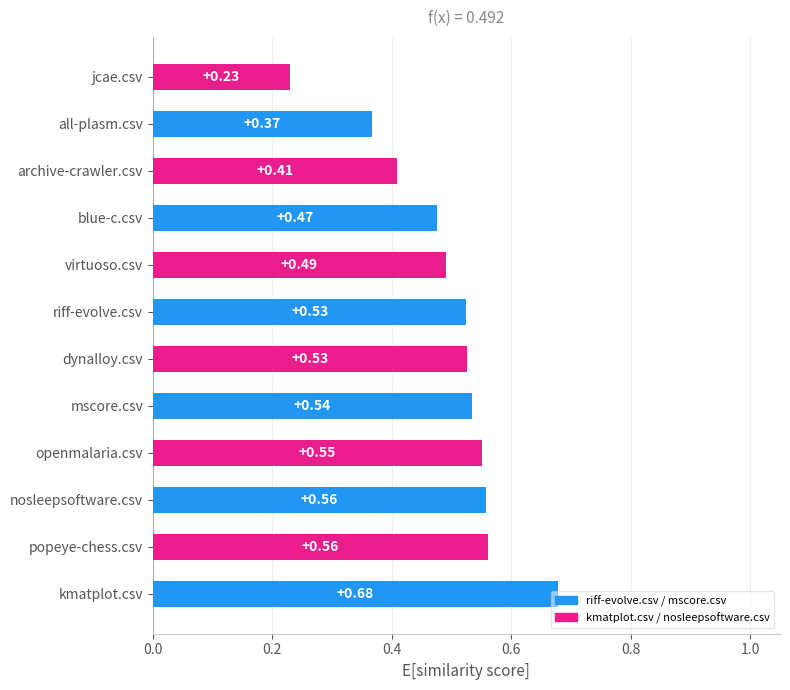

Which has a higher value, archive-crawler.csv or jcae.csv?

archive-crawler.csv